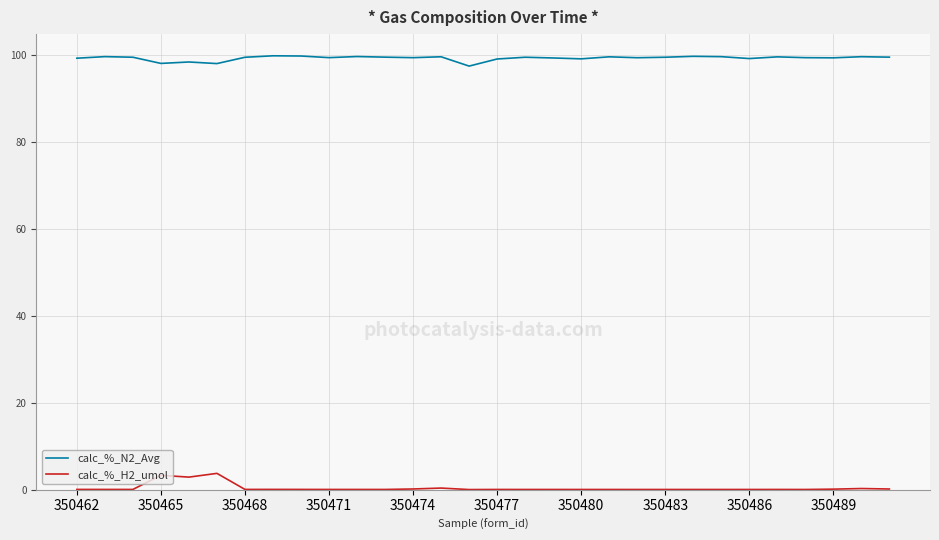

What is the difference between the maximum and second lowest values in the calc_%_N2_Avg series?

1.8